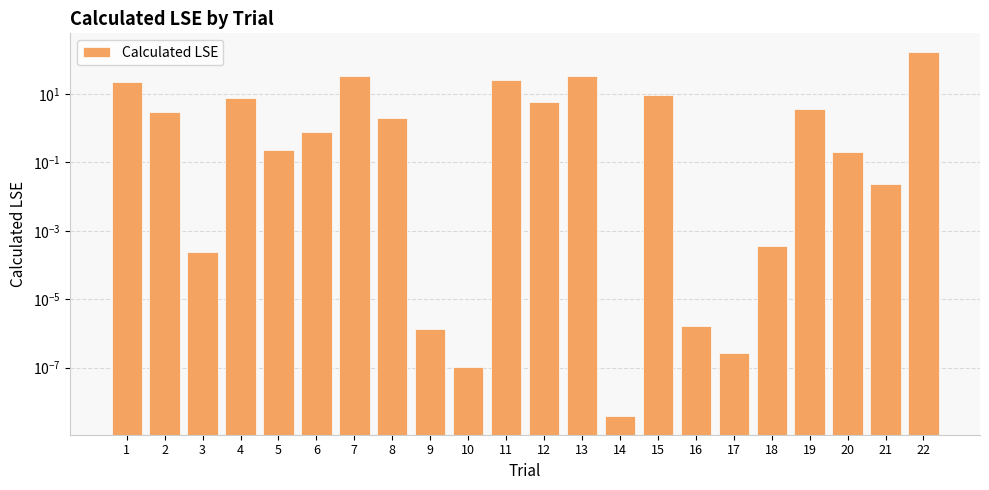

What is the average value?

14.5